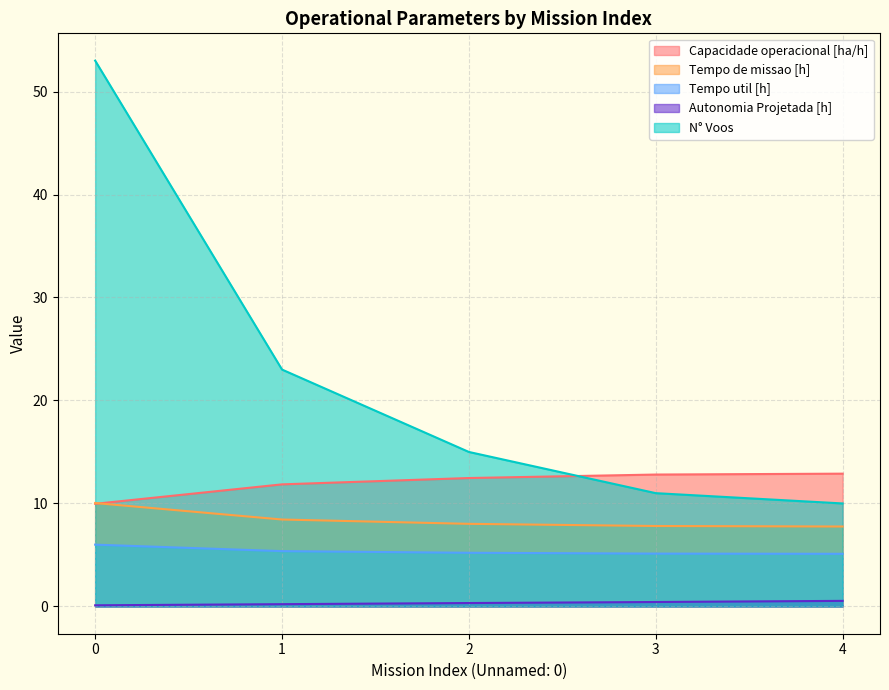

True or false: N° Voos and Capacidade operacional [ha/h] intersect in this chart.

True